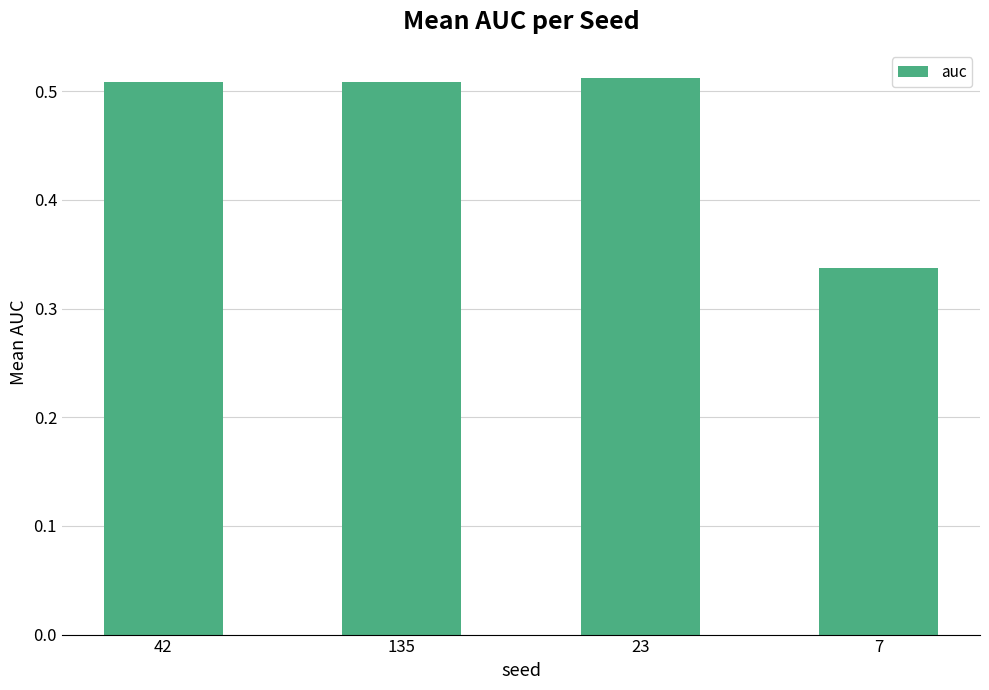

What is the change in value from 23 to 7?

-0.2